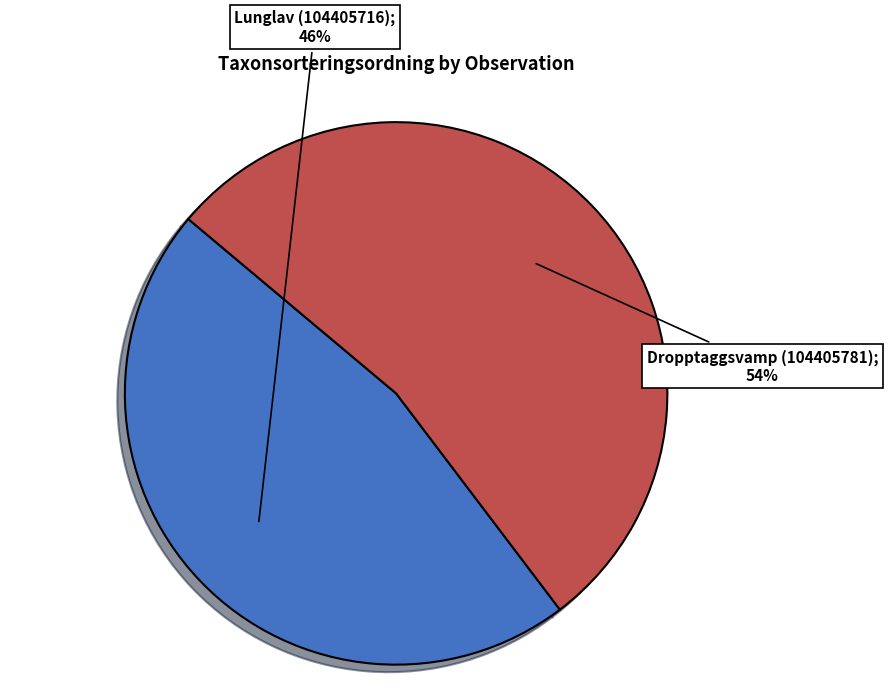

Which has a higher value, Dropptaggsvamp (104405781) or Lunglav (104405716)?

Dropptaggsvamp (104405781)